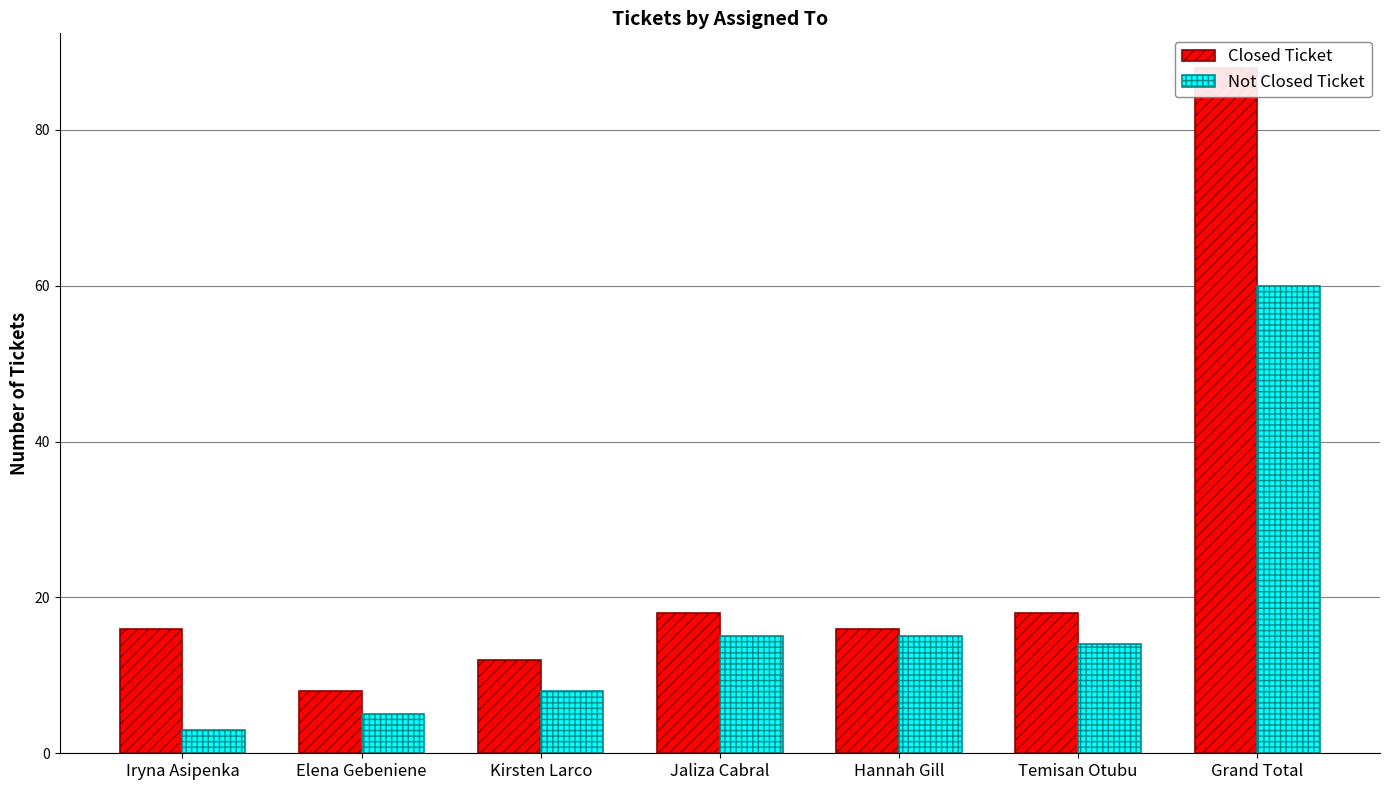

Reading left to right, transcribe all the data shown in this chart.

Closed Ticket: 16	8	12	18	16	18	88
Not Closed Ticket: 3	5	8	15	15	14	60